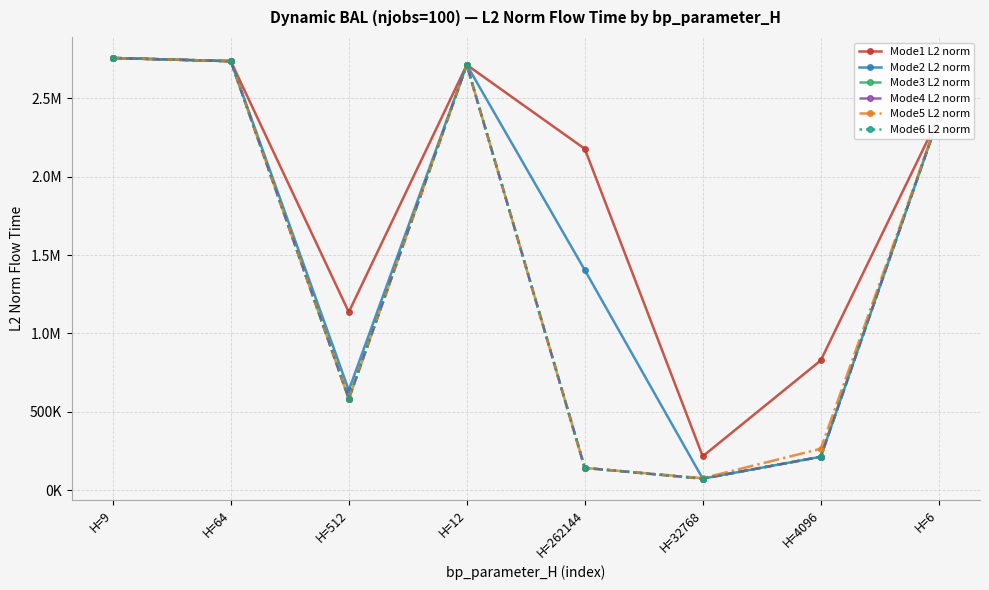

What position from the right is H=32768?

3